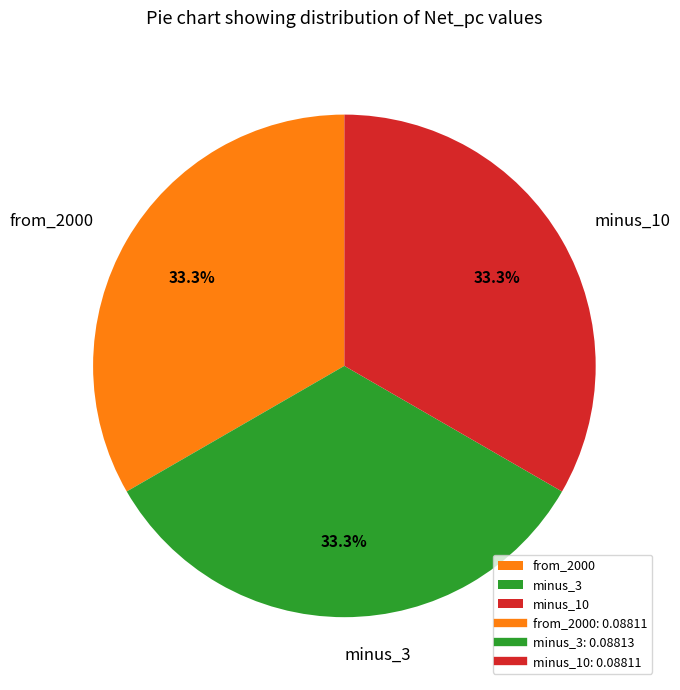

To the nearest percent, what percentage of the pie is minus_10?

33%